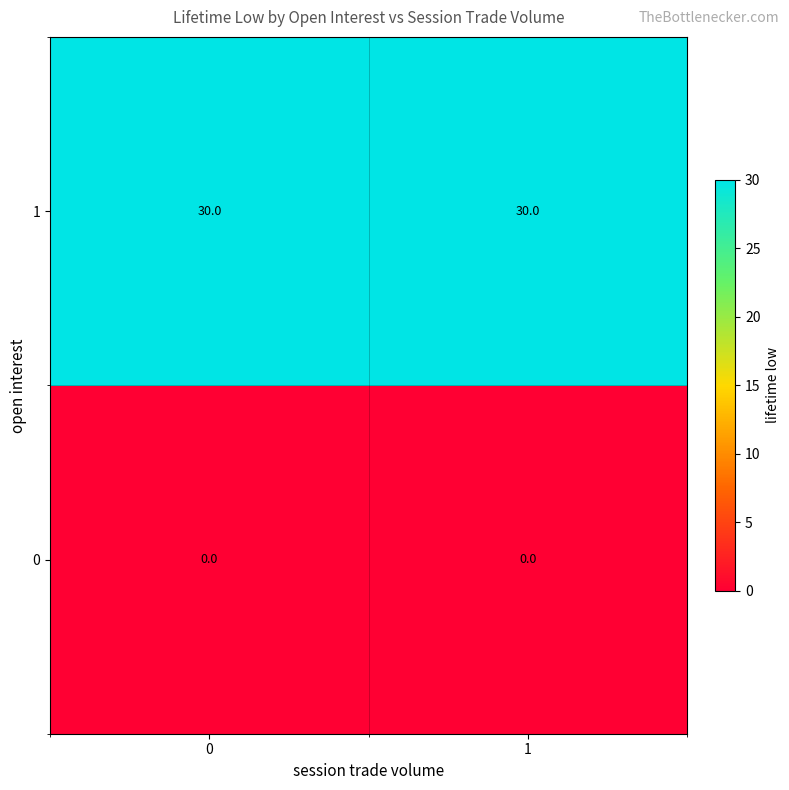

The 1 series shows 41 at 0. True or false?

False